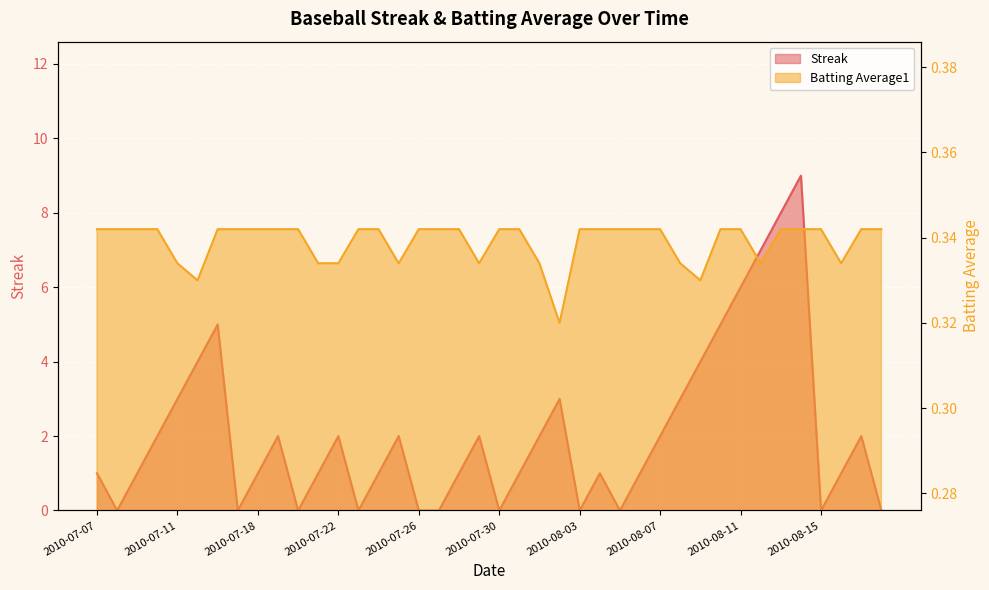

Rank the series by their maximum value, from lowest to highest.

Batting Average1, Streak